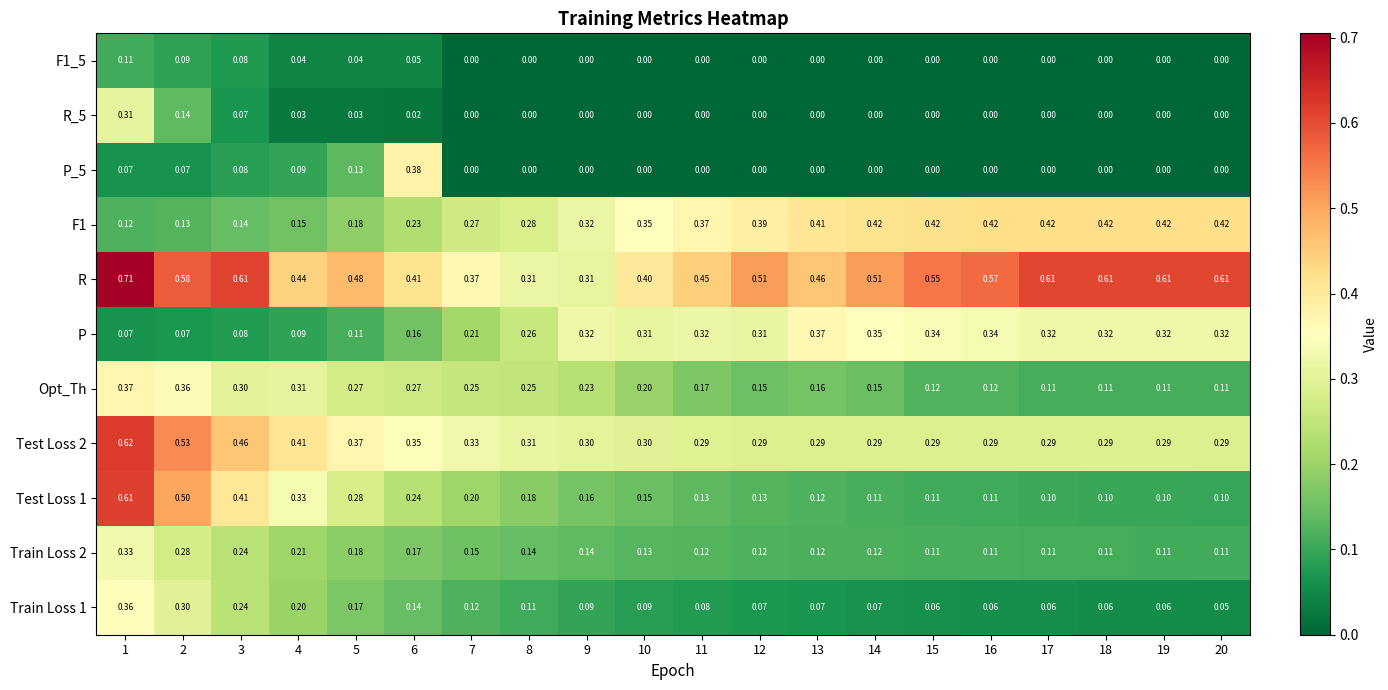

Which series has the largest total across all categories?

R